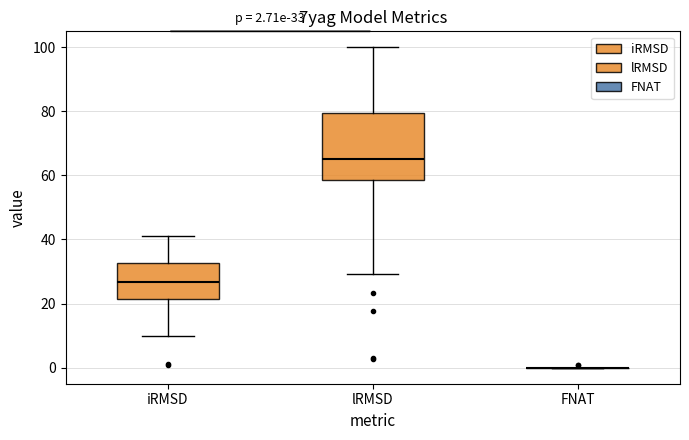

Comparing the boxes themselves (not the whiskers), which one is the tallest?

lRMSD